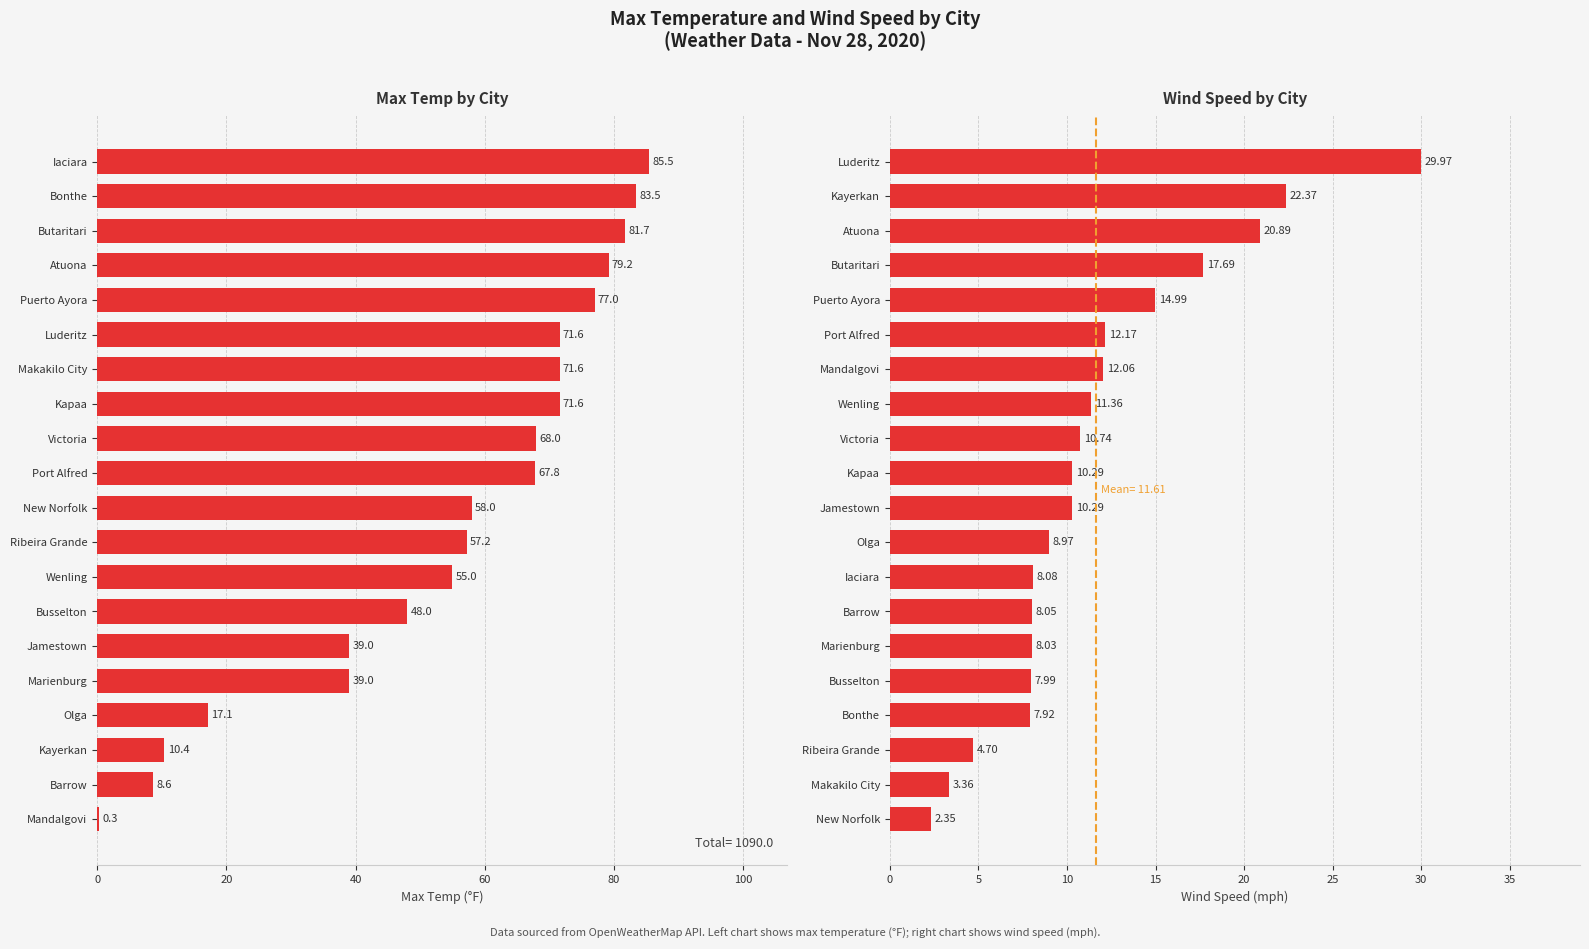

The value of Max Temp at Mandalgovi is 0.4. True or false?

False